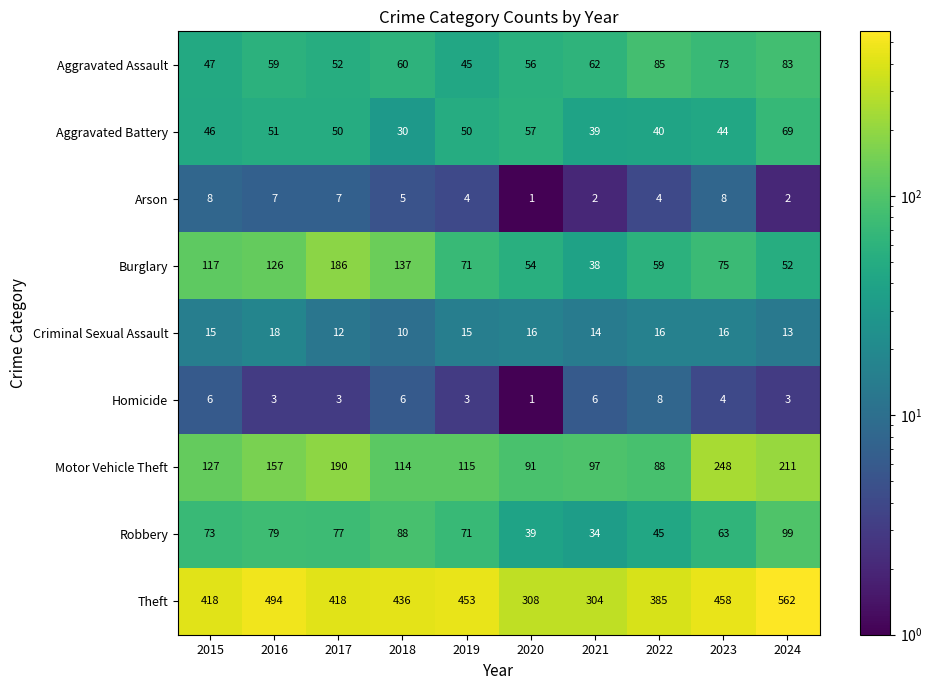

Where does the Burglary series first go above 75?

2015